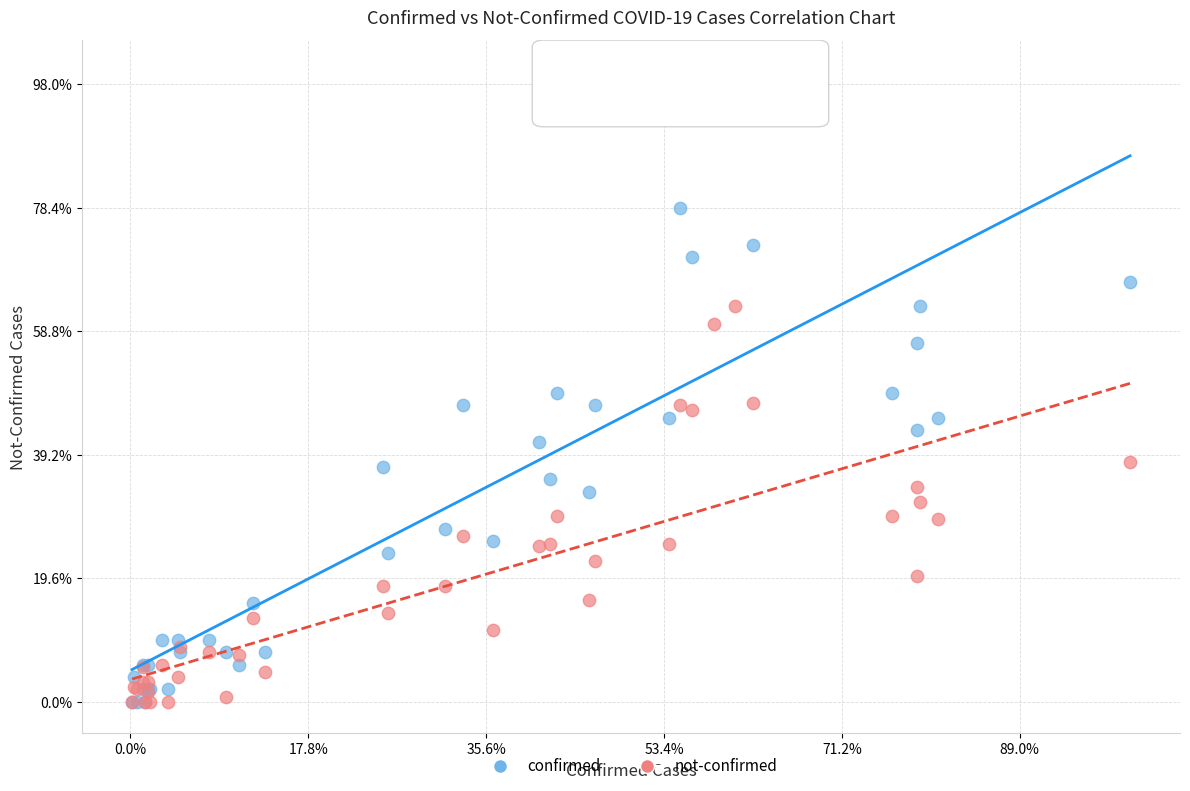

Which series has the largest Y range (max minus min)?

confirmed